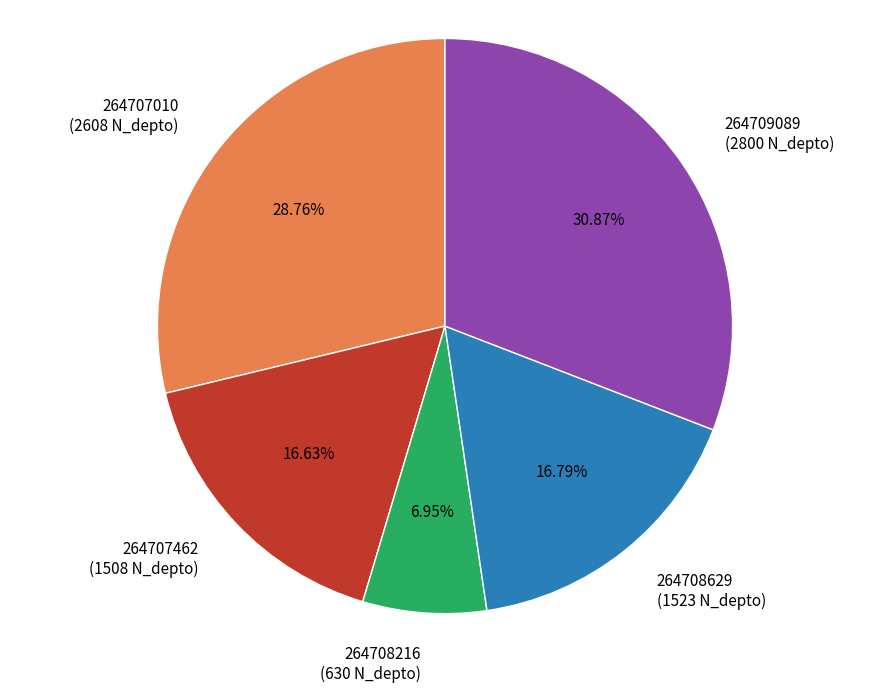

Count the number of slices in the pie.

5